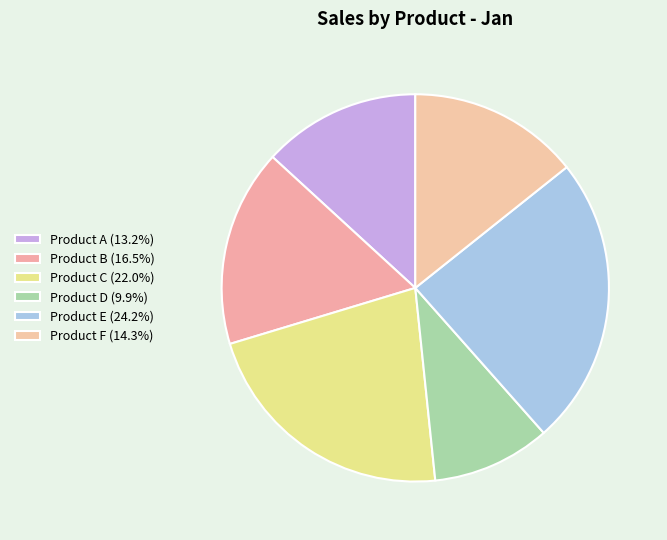

Which slice is the largest?

Product E